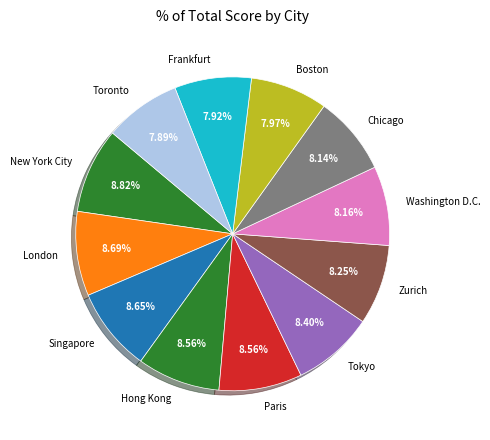

The Washington D.C. slice represents 8% of the pie. True or false?

True